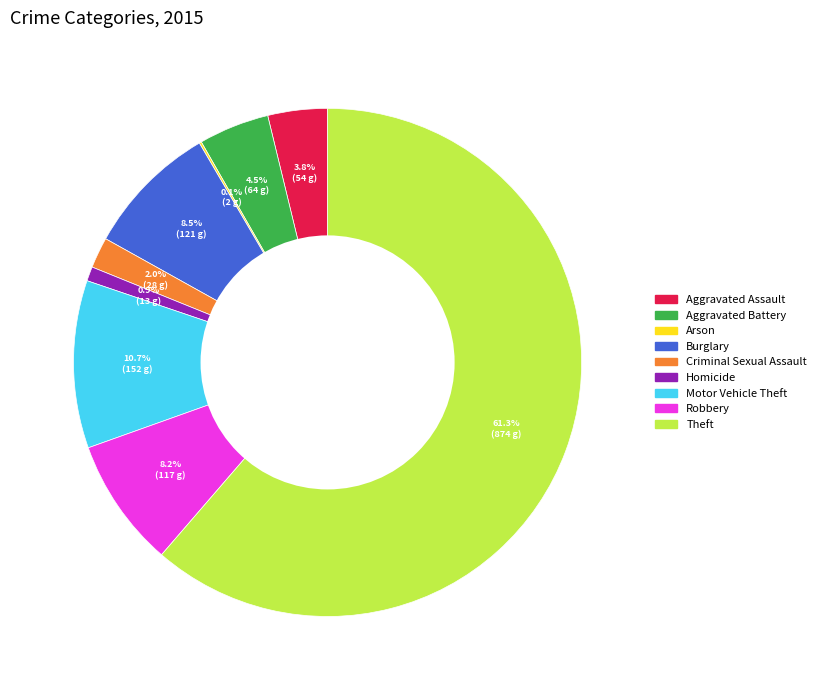

Which category has the biggest portion of the pie?

Theft